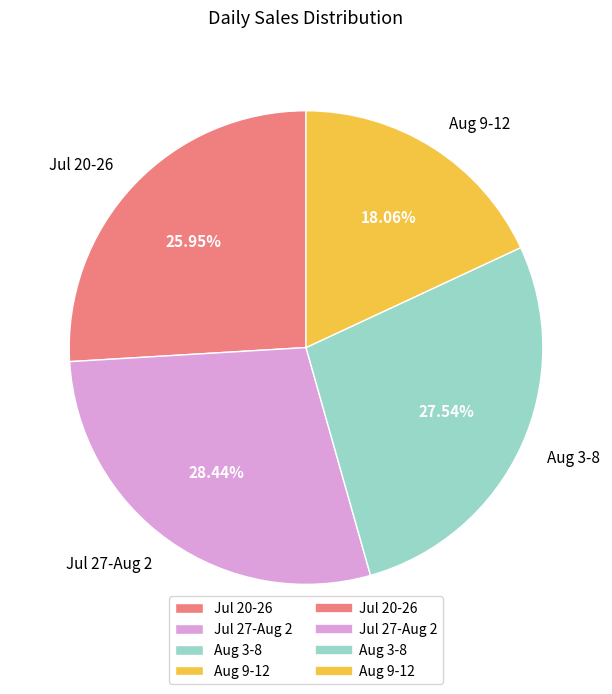

Is the sum of Aug 3-8 and Jul 20-26 greater than half?

Yes